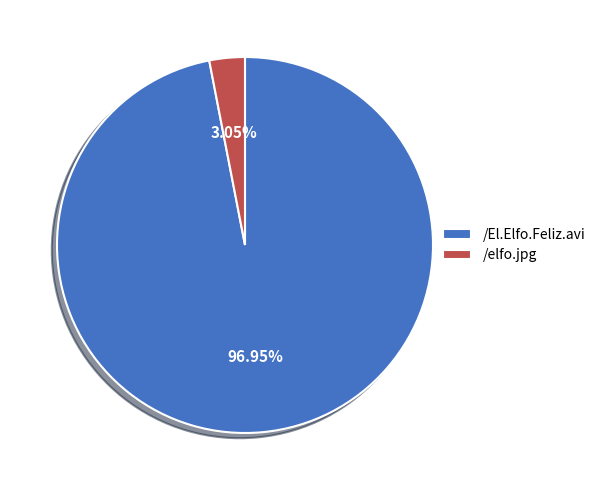

Approximately how many times larger is the value at /El.Elfo.Feliz.avi compared to /elfo.jpg?

31.8